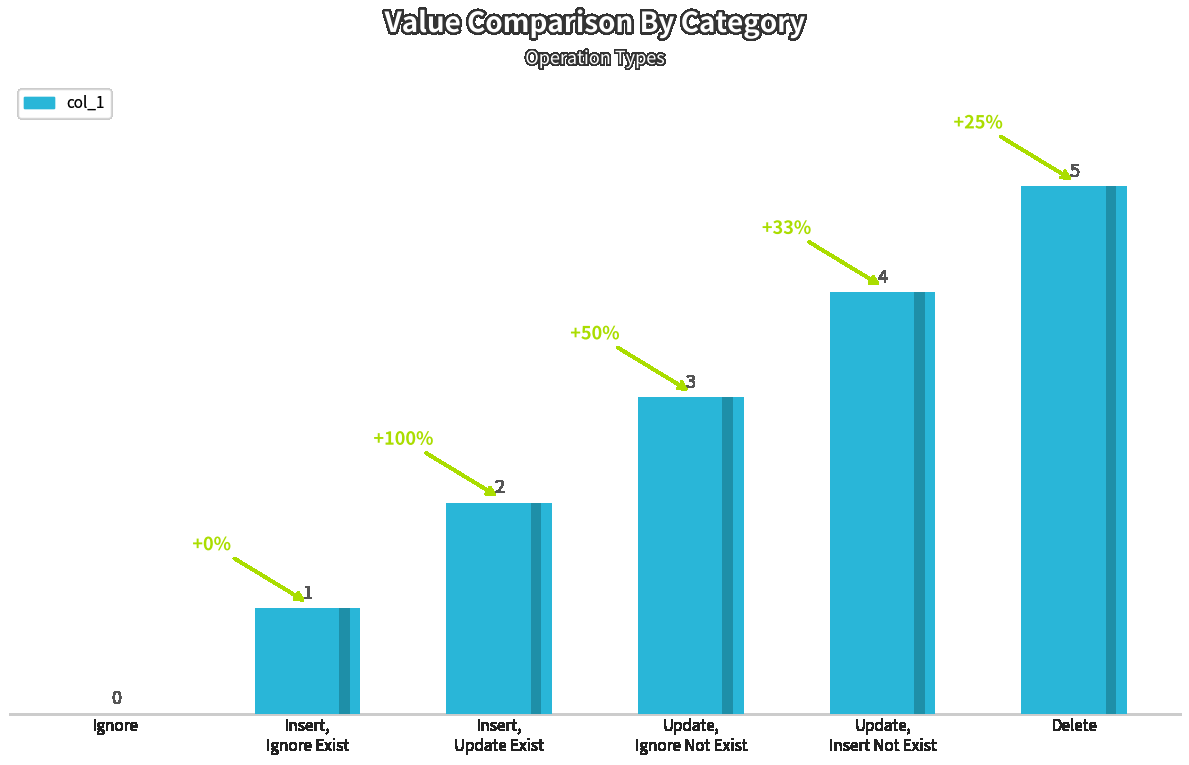

List the labels in order of value, largest first.

Delete, Update,
Insert Not Exist, Update,
Ignore Not Exist, Insert,
Update Exist, Insert,
Ignore Exist, Ignore